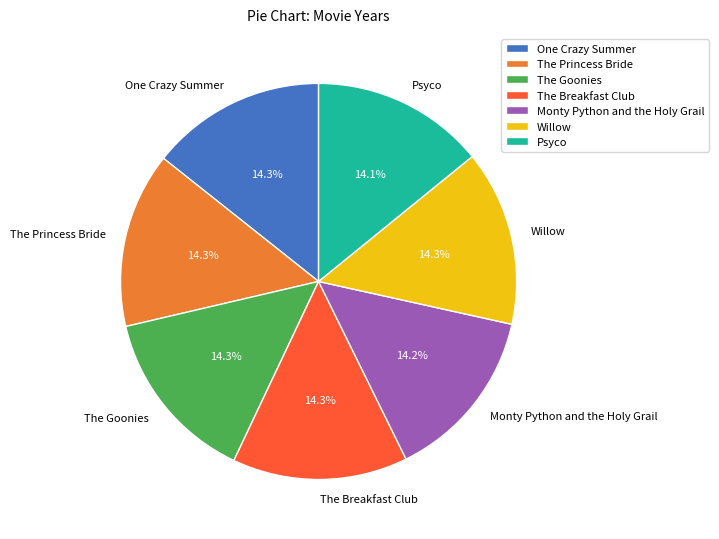

Is there any slice that represents more than half of the pie?

No